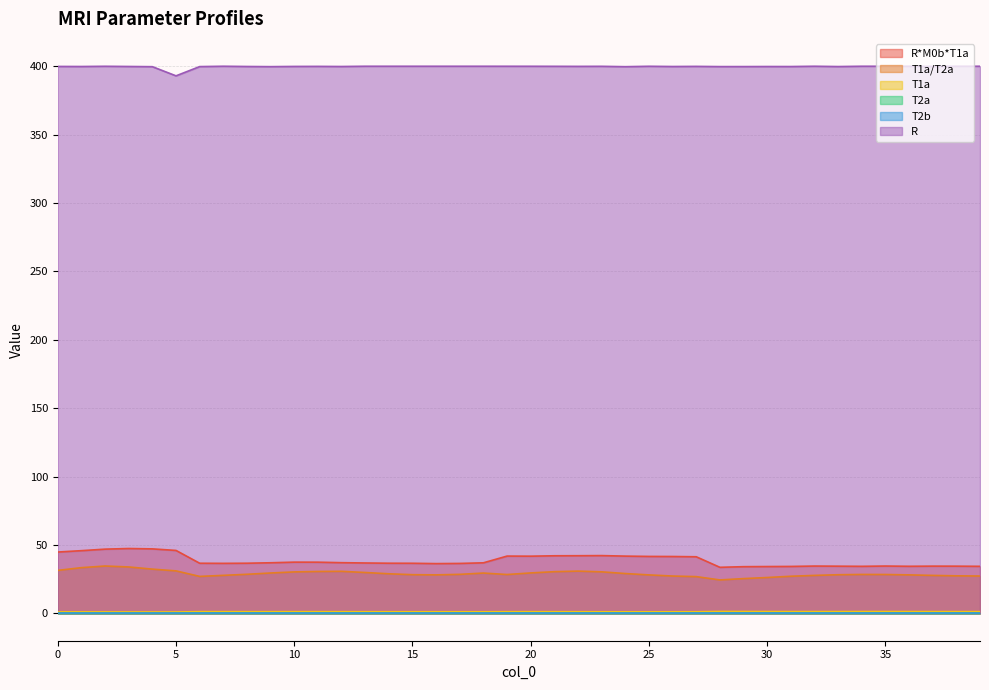

What are all the series names shown in the legend?

R*M0b*T1a, T1a/T2a, T1a, T2a, T2b, R